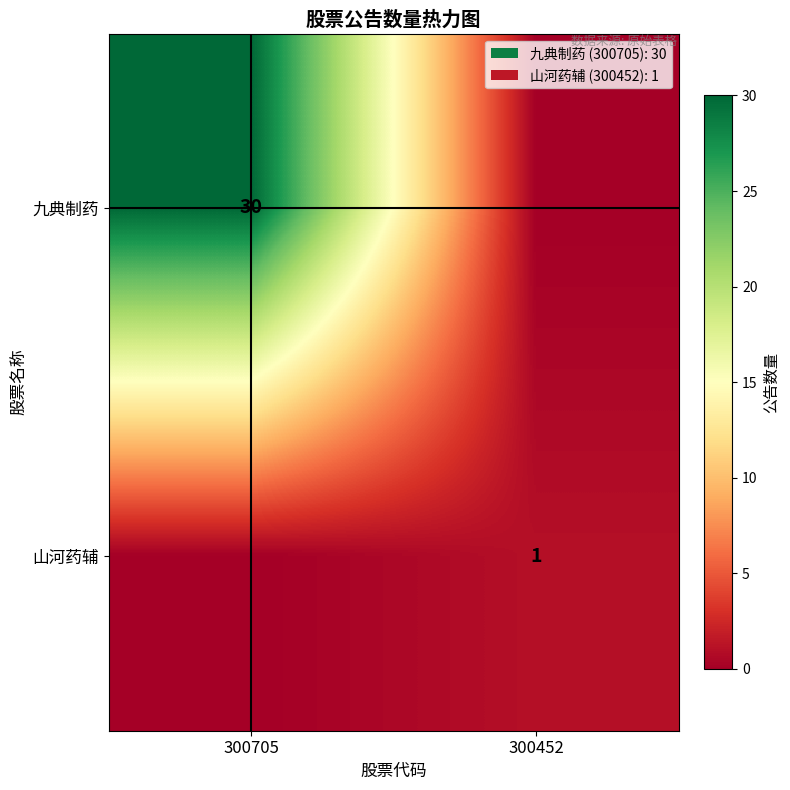

Count the number of categories in the chart.

2